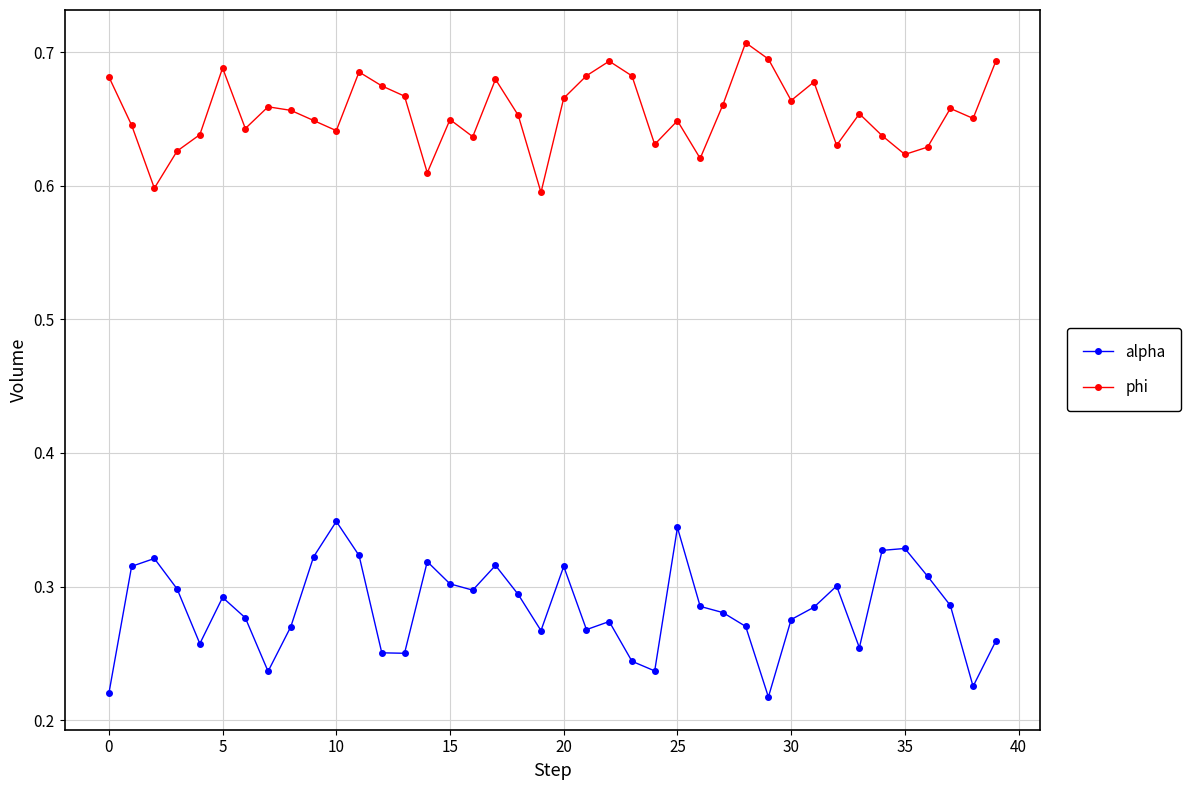

True or false: alpha has more than 0 points higher than both neighbors.

True